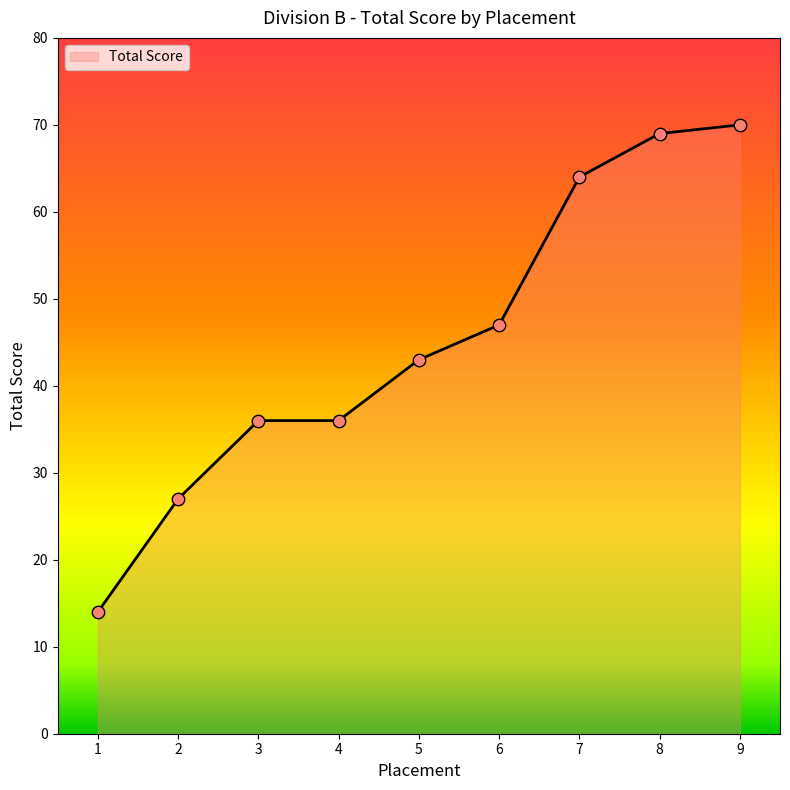

What is the change in value from 1 to 7?

+50